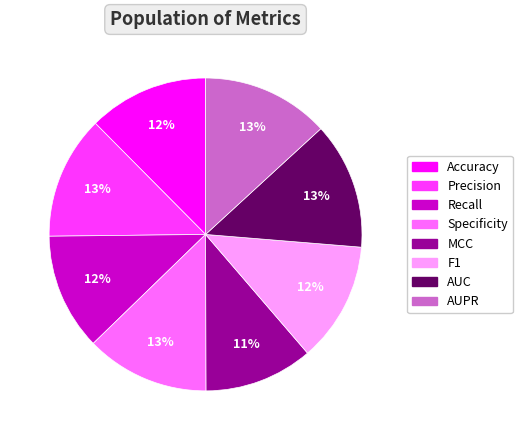

Does Accuracy account for over 50% of the chart?

No